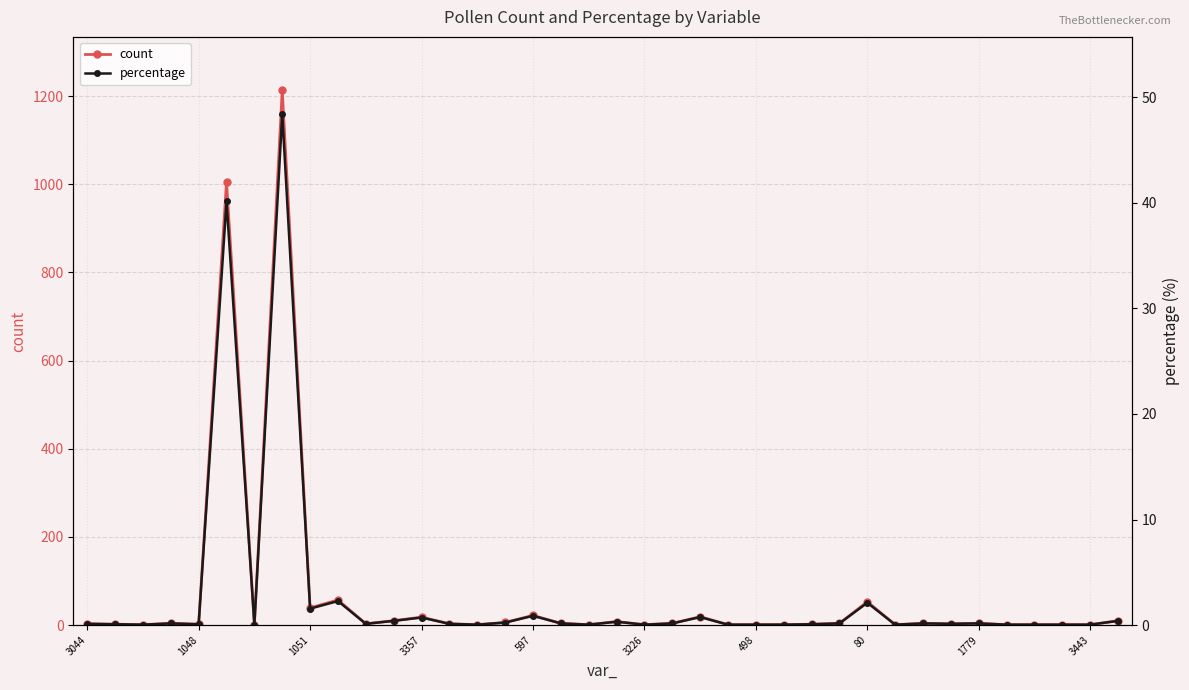

How many data points in count are less than 3?

16